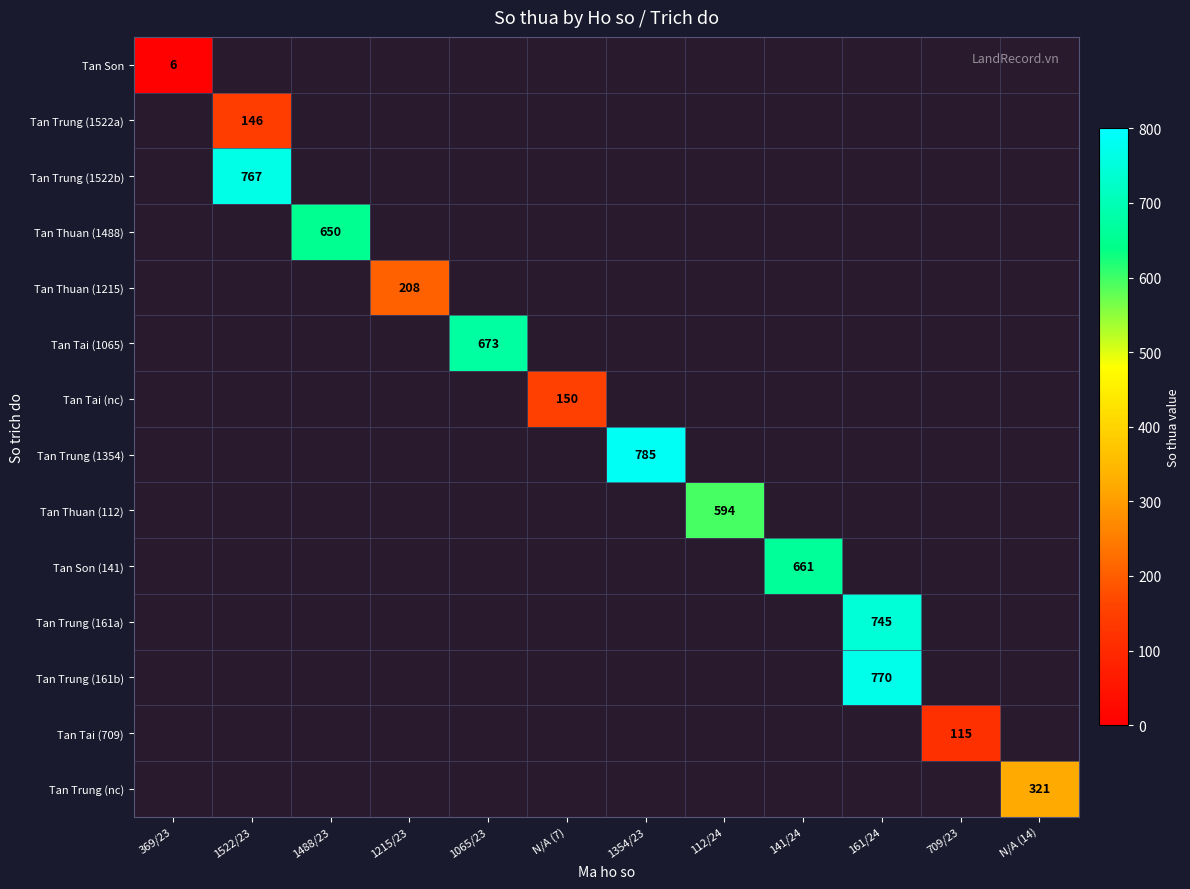

How many distinct data groups are displayed?

14